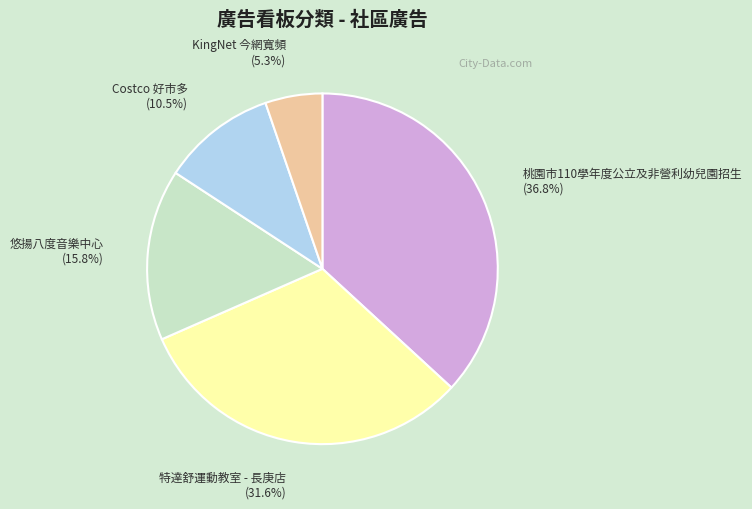

Does Costco 好市多 represent more than half of the total?

No